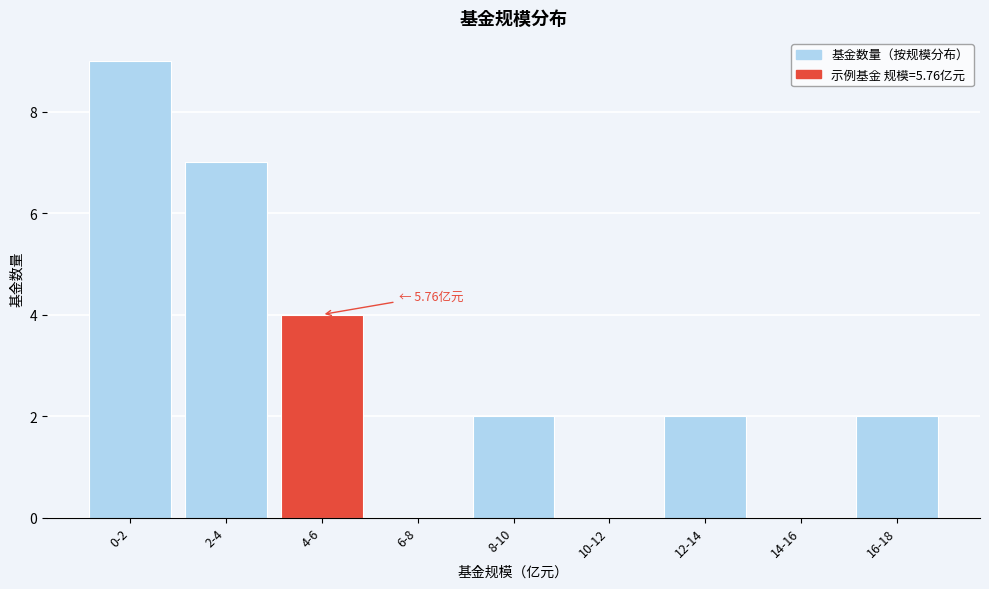

Reading left to right, transcribe all the data shown in this chart.

0-2=9	2-4=7	4-6=4	6-8=0	8-10=2	10-12=0	12-14=2	14-16=0	16-18=2